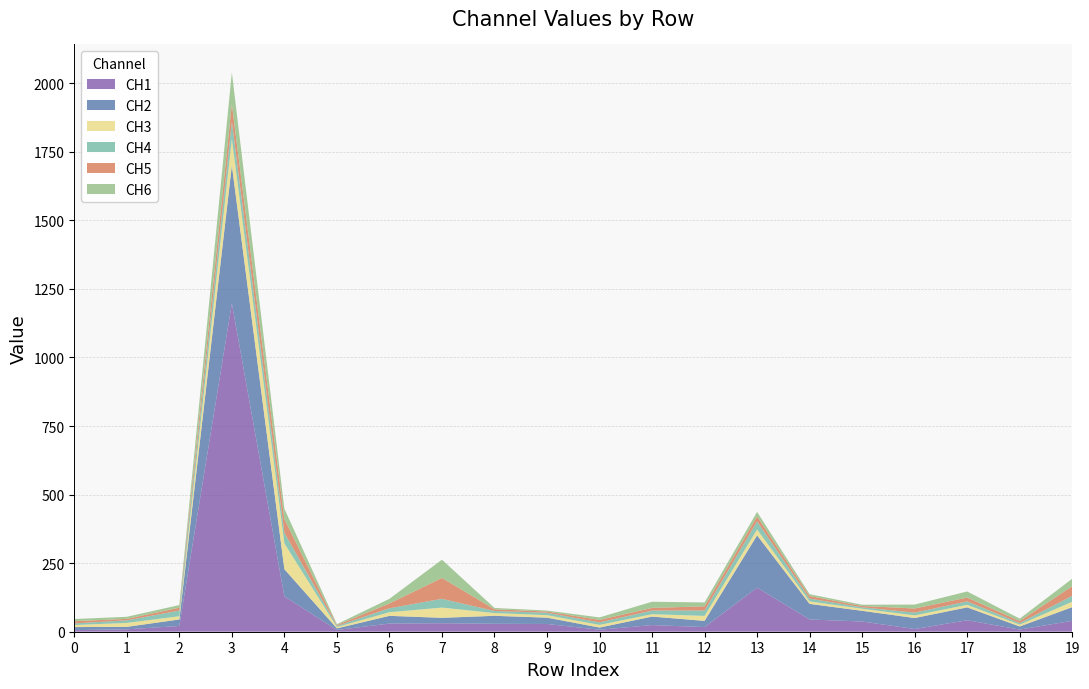

Reading left to right, transcribe all the data shown in this chart.

CH1: 5.8	8.8	21.0	1197.7	129.0	6.4	29.7	31.0	29.0	28.3	7.2	24.3	16.9	160.8	44.7	37.2	9.9	41.9	7.8	39.8
CH2: 11.2	8.9	23.7	502.4	98.9	5.8	28.2	19.7	29.0	23.0	8.0	30.9	22.7	190.5	56.7	39.0	40.1	46.9	11.4	49.8
CH3: 7.5	14.5	11.7	97.5	94.3	4.8	13.2	37.3	10.1	9.2	9.7	8.8	18.1	21.6	9.2	7.6	9.6	9.3	6.8	19.7
CH4: 5.9	9.3	20.8	62.7	38.7	4.1	14.4	31.9	7.6	8.6	9.2	13.2	19.7	29.5	10.2	5.2	10.0	12.6	5.8	21.3
CH5: 8.1	5.4	10.5	63.8	49.4	3.3	17.5	76.1	6.2	4.6	9.1	9.6	15.3	18.0	9.4	4.8	15.1	13.8	7.2	35.1
CH6: 7.8	7.6	9.6	115.3	38.2	3.1	16.9	66.7	4.9	3.5	9.0	22.5	14.1	16.6	6.6	4.5	14.3	22.3	8.8	27.5